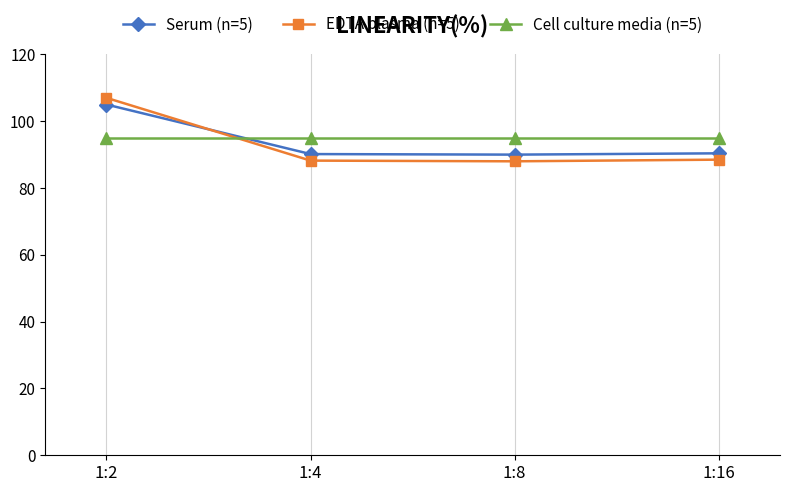

Read the EDTA plasma (n=5) value at 1:4.

88.2